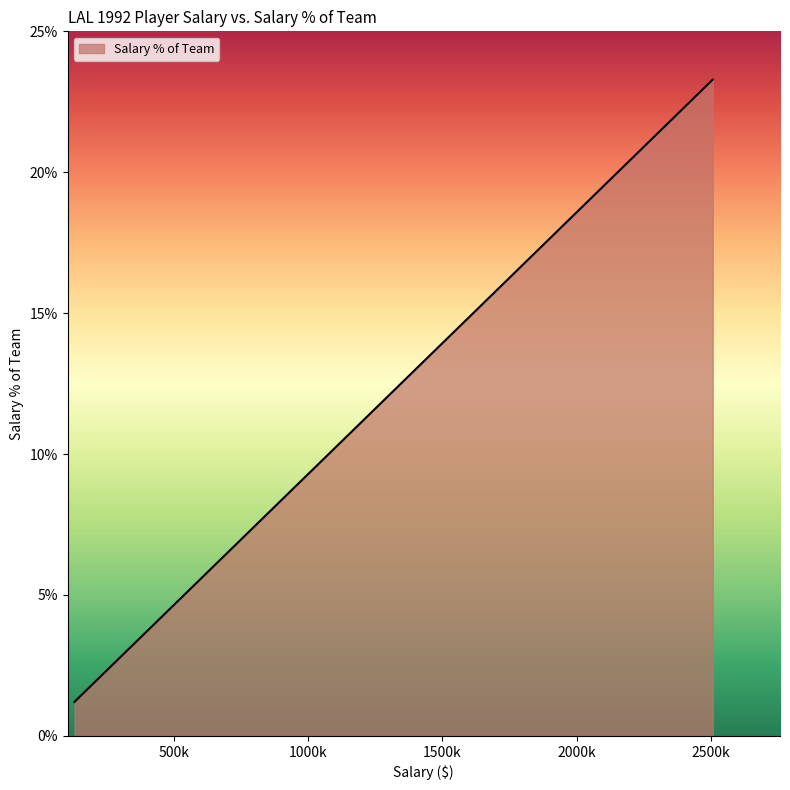

At which category does the data reach its first local peak?

2507000